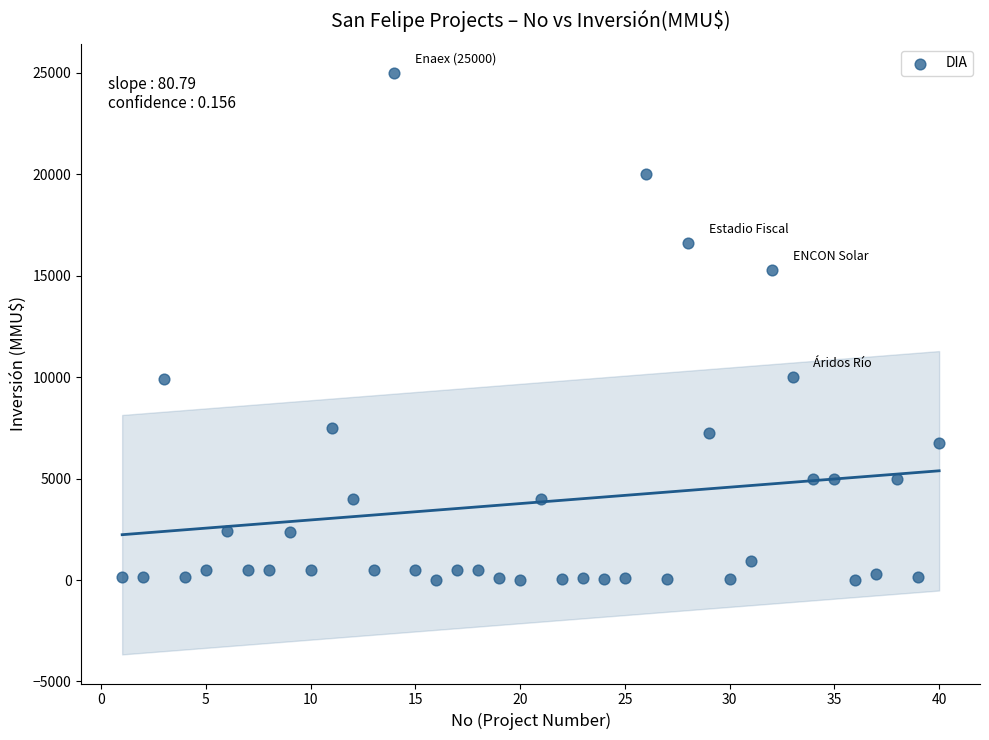

What is the range of X values (max minus min)?

39